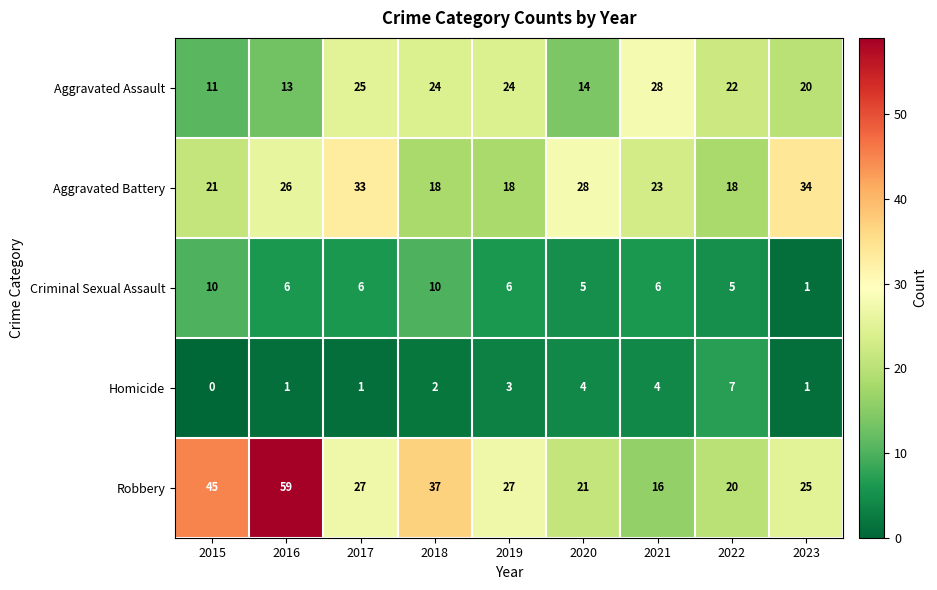

What is the highest value of the Criminal Sexual Assault series?

10